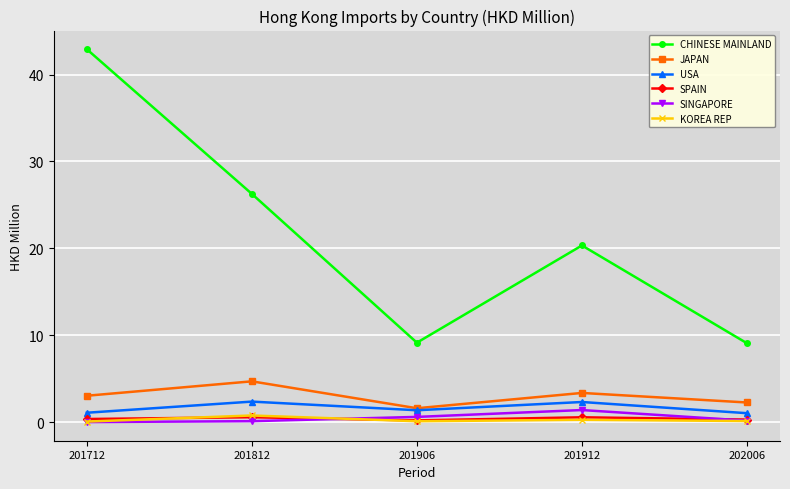

At how many categories does at least one series exceed 37?

1